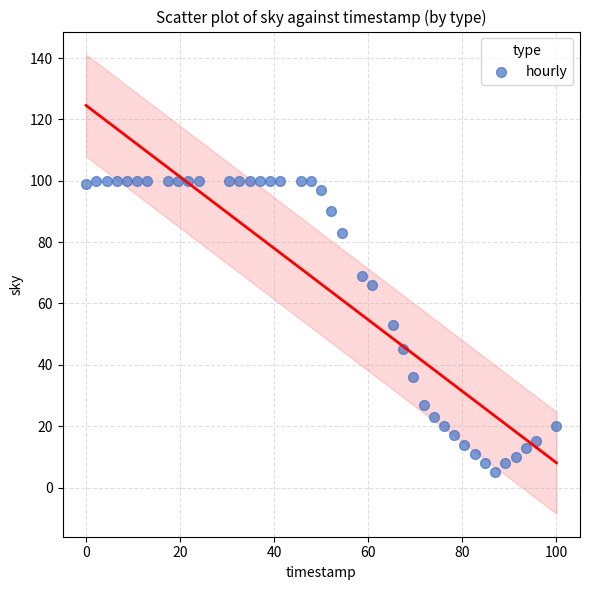

What is the range of Y values (max minus min)?

95